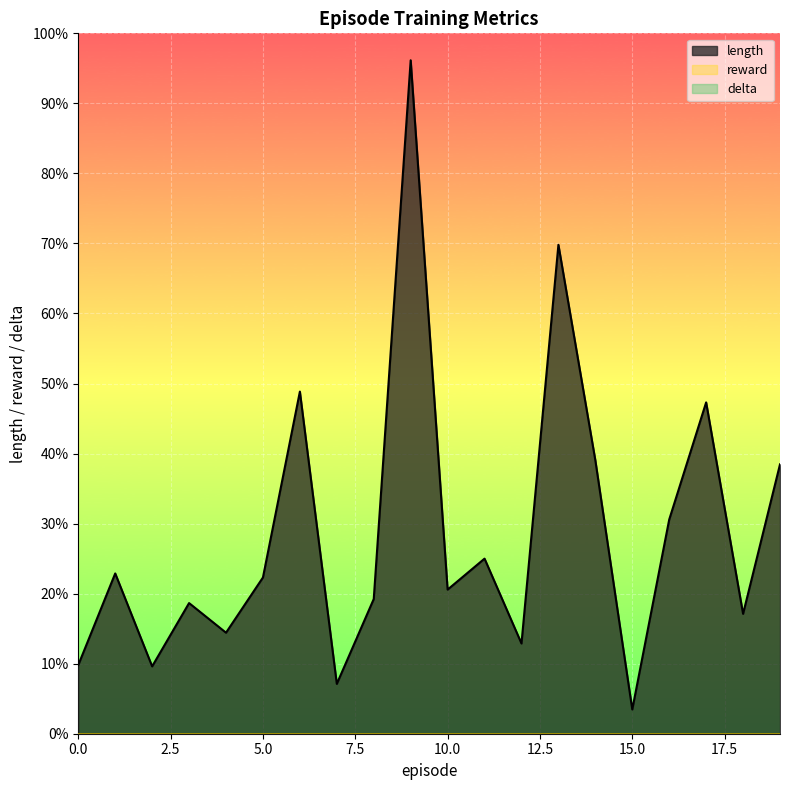

Reading left to right, transcribe all the data shown in this chart.

length: 0=51	1=119	2=50	3=97	4=75	5=116	6=254	7=37	8=100	9=500	10=107	11=130	12=67	13=363	14=203	15=18	16=159	17=246	18=89	19=200
reward: 0=0	1=0	2=0	3=0	4=0	5=0	6=0	7=0	8=0	9=0	10=0	11=0	12=0	13=0	14=0	15=0	16=0	17=0	18=0	19=0
delta: 0=0	1=0	2=0	3=0	4=0	5=0	6=0	7=0	8=0	9=0	10=0	11=0	12=0	13=0	14=0	15=0	16=0	17=0	18=0	19=0